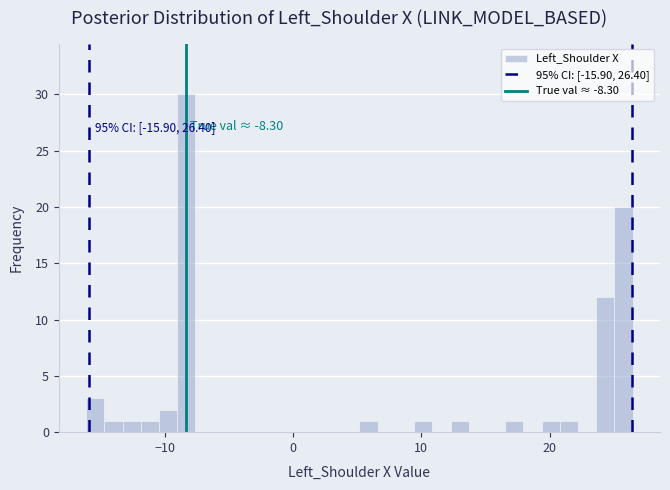

Around what value on the x-axis is the tallest bar? Give the approximate position of its centre, as read against the axis.

-8